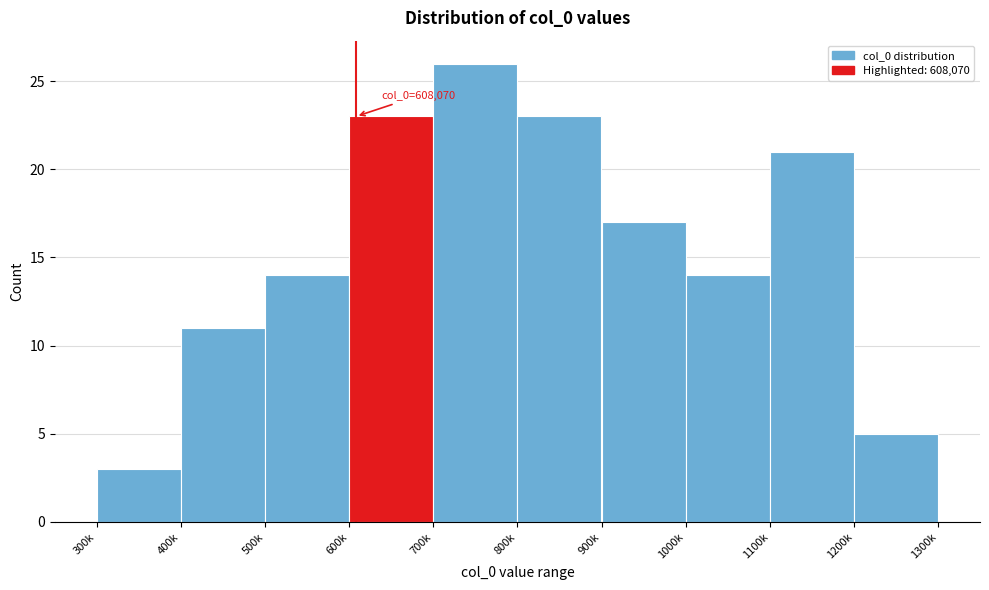

Reading left to right, transcribe all the data shown in this chart.

3	11	14	23	26	23	17	14	21	5